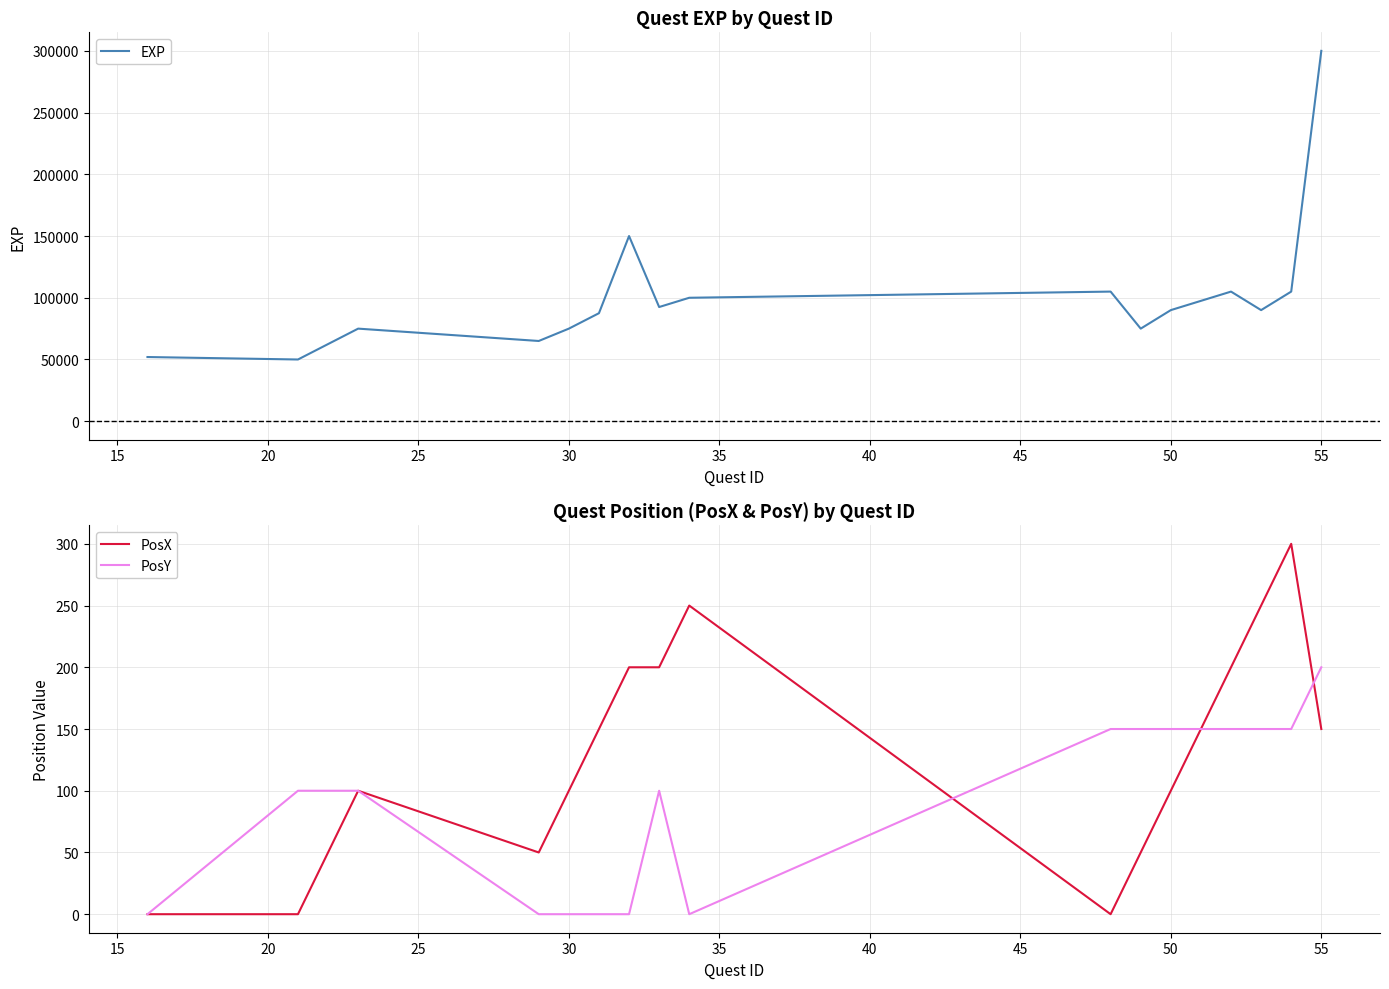

How many data points does each series have?

18